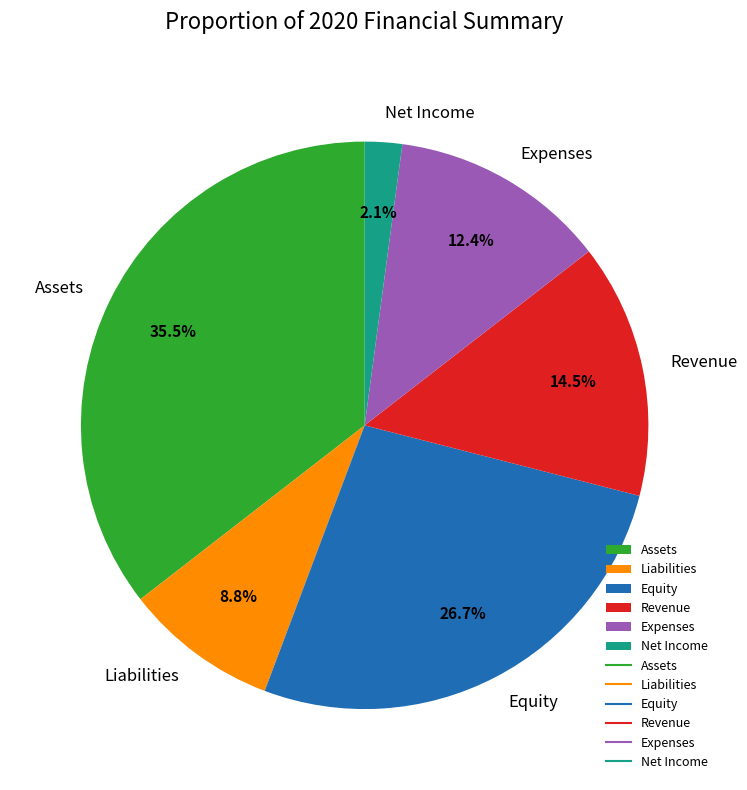

Is there a majority slice in this chart?

No